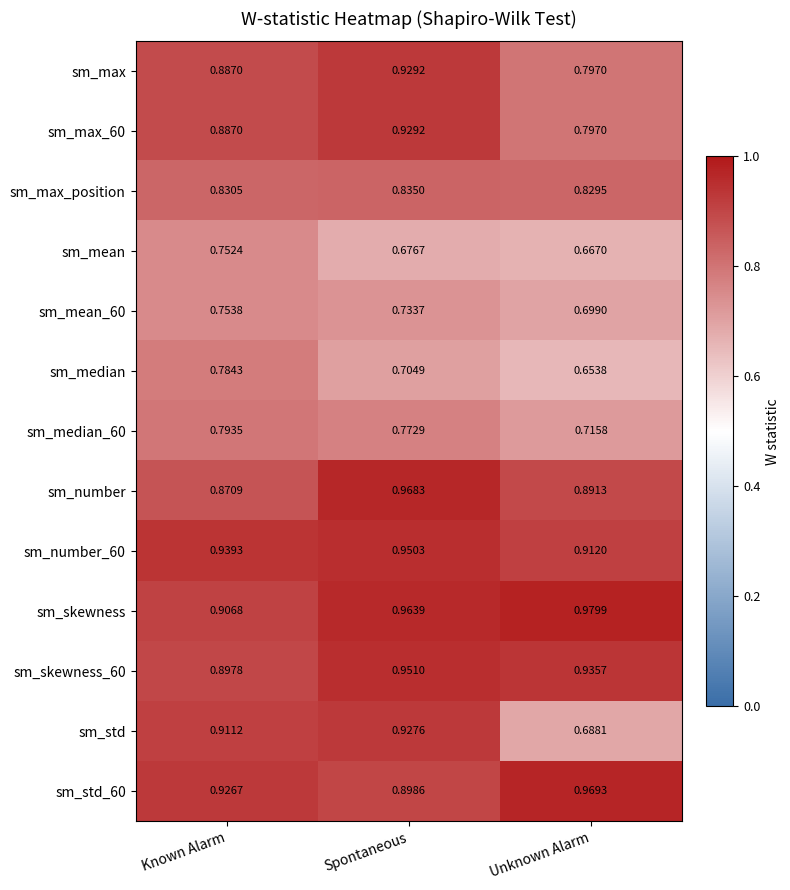

Which series has the widest spread of values?

sm_std